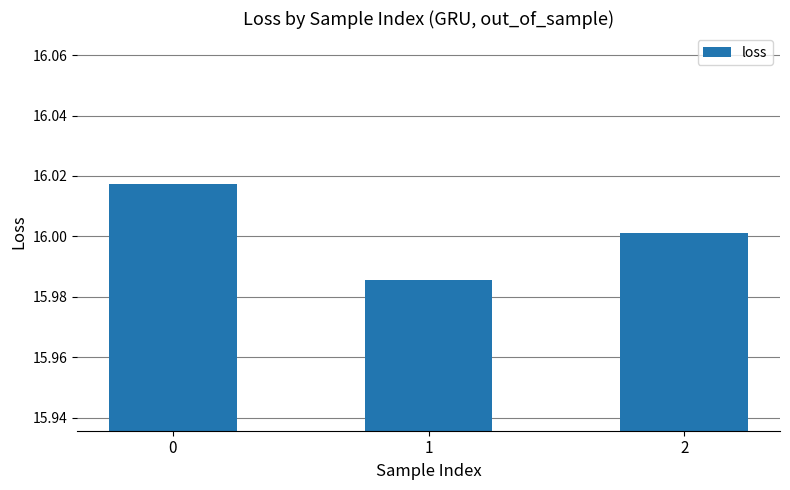

What is the sum of the values at 1 and 2?

32.0